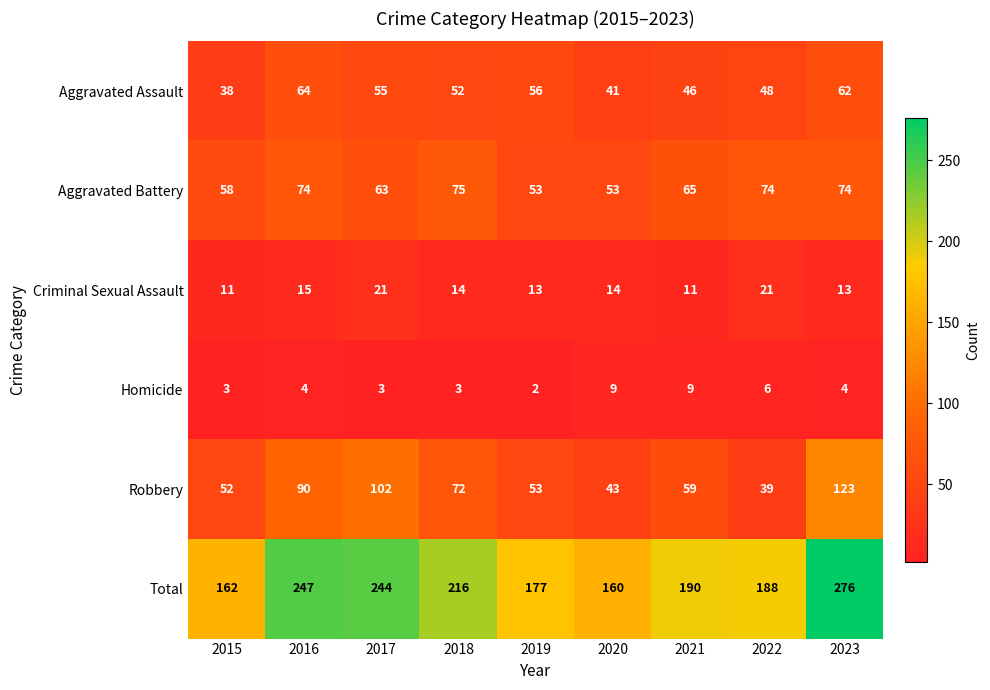

At 2017, list the series in order from smallest to largest.

Homicide, Criminal Sexual Assault, Aggravated Assault, Aggravated Battery, Robbery, Total